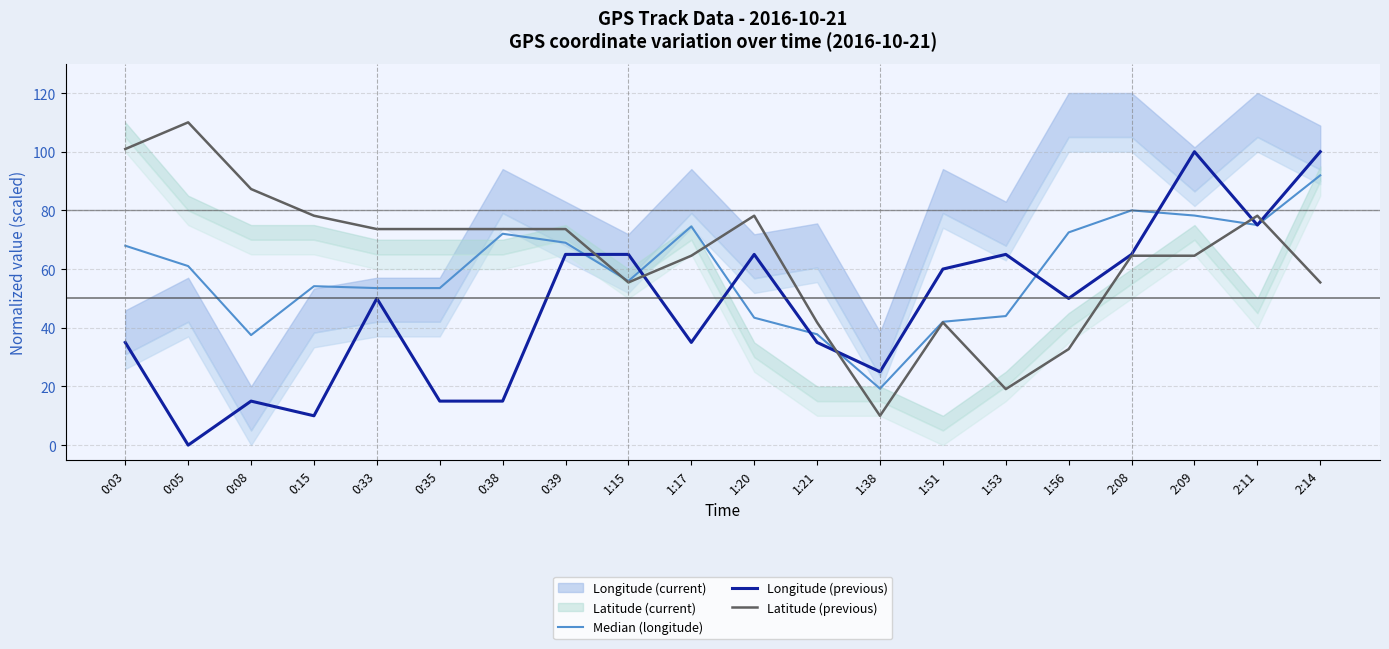

Is this an area chart (filled region under the line)?

No